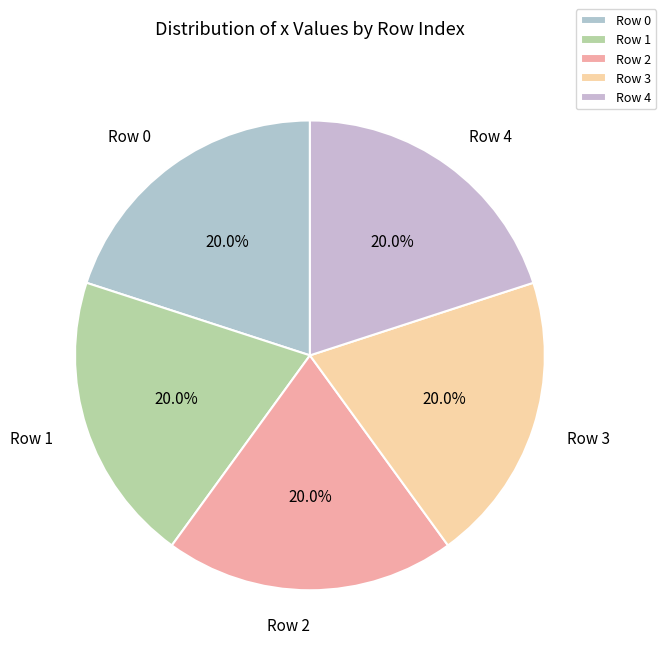

What is the ratio of the value at Row 2 to the value at Row 0?

1.0